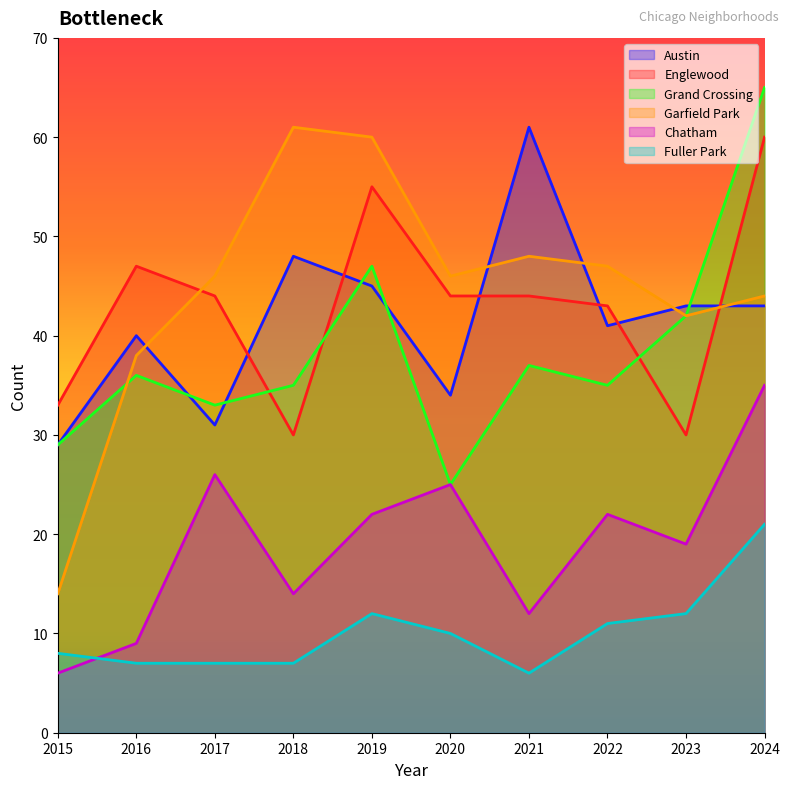

What is the highest value of the Fuller Park series?

21